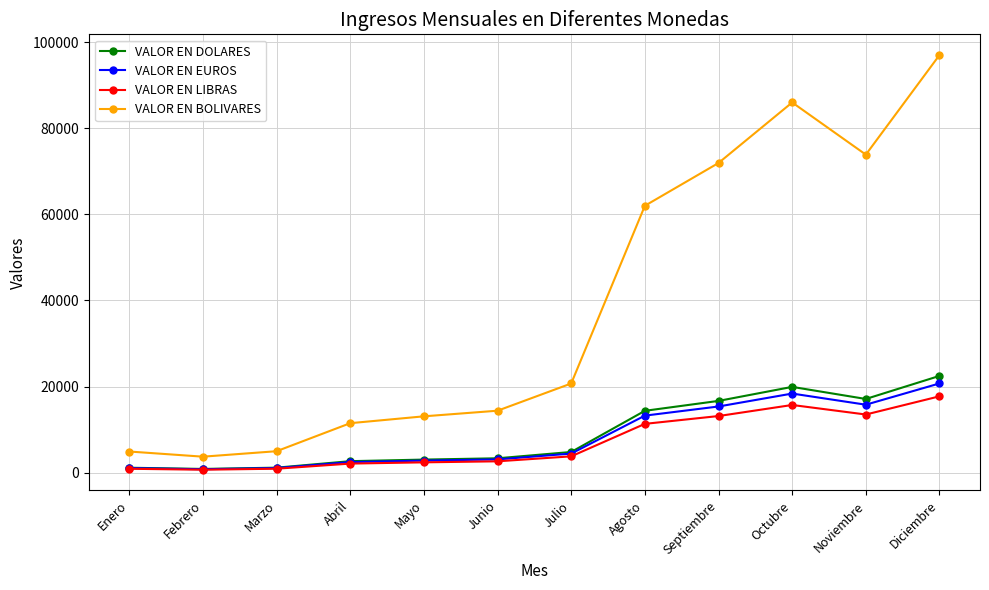

At which label is VALOR EN BOLIVARES closest to 50358?

Agosto